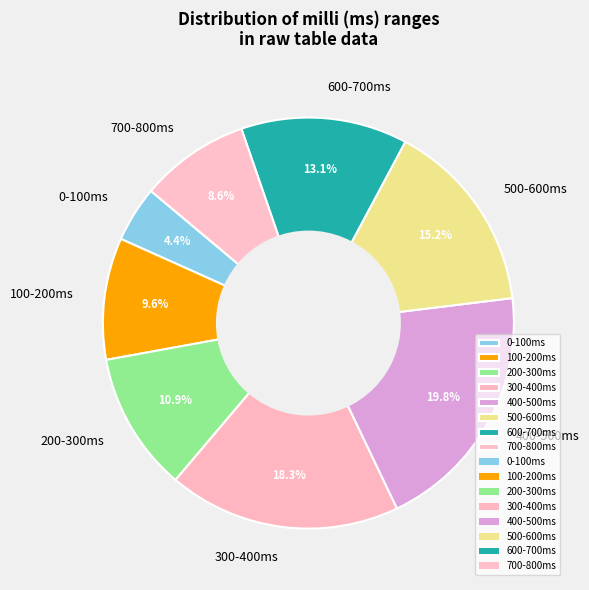

Rank the categories by value from highest to lowest.

400-500ms, 300-400ms, 500-600ms, 600-700ms, 200-300ms, 100-200ms, 700-800ms, 0-100ms